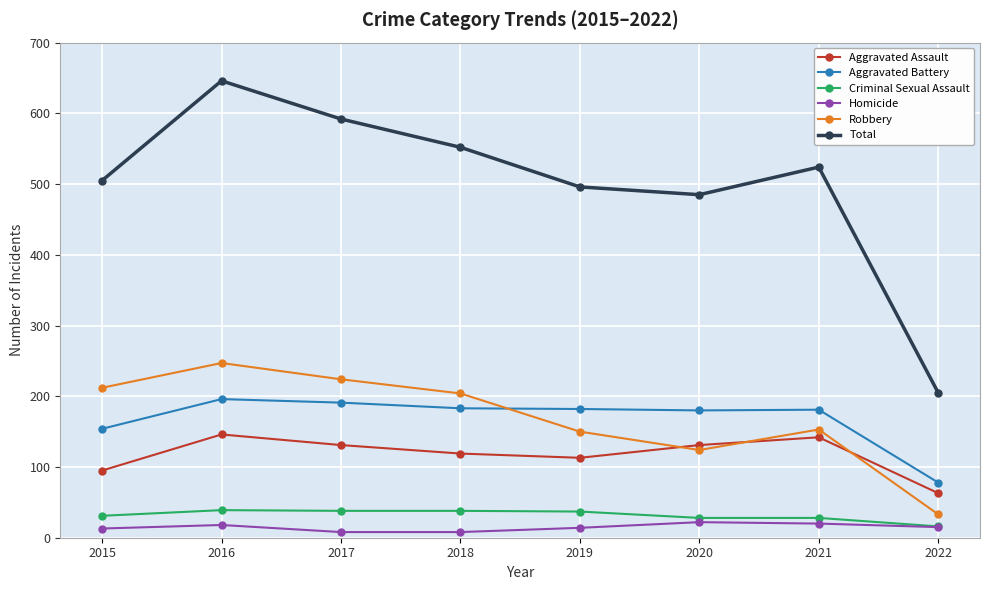

Which series changed the most between 2016 and 2019?

Total